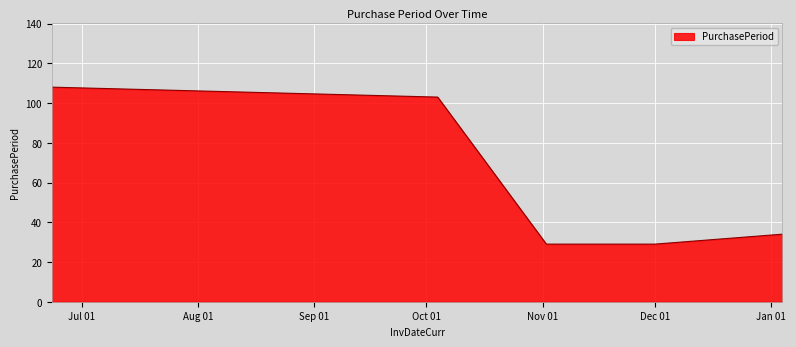

What is the difference between the maximum and minimum values?

79